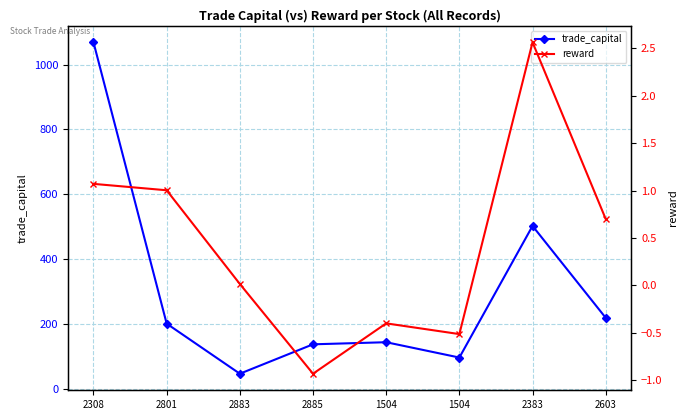

At which category does the chart reach its peak across all series?

2308